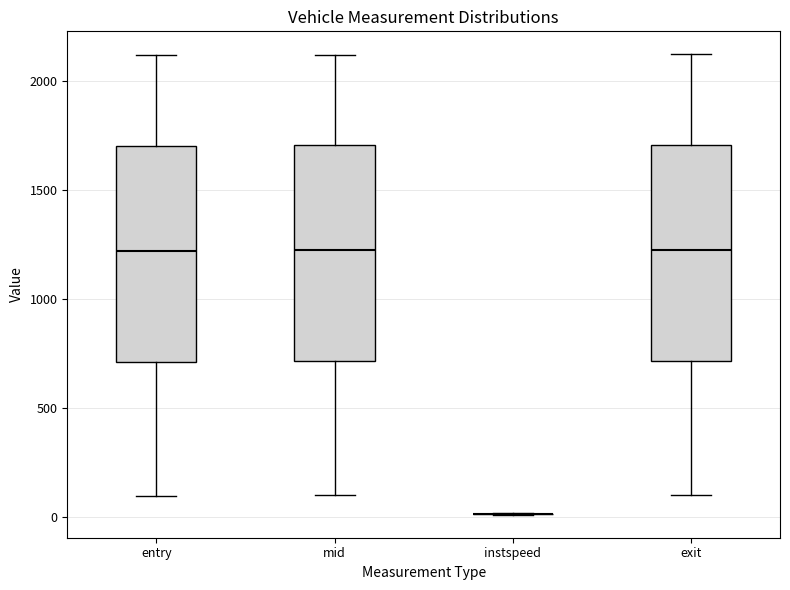

Reading left to right, transcribe this box plot: for each box, give where its median line is, the range the box spans, and where its two whiskers end, as read against the y-axis. The values are not printed on the chart, so give them approximately, as read against the axis.

entry: median 1200, box 700 to 1700, whiskers 100 to 2100
mid: median 1200, box 700 to 1700, whiskers 100 to 2100
instspeed: box collapsed to a line at 0, whiskers 0 to 0
exit: median 1250, box 700 to 1700, whiskers 100 to 2100